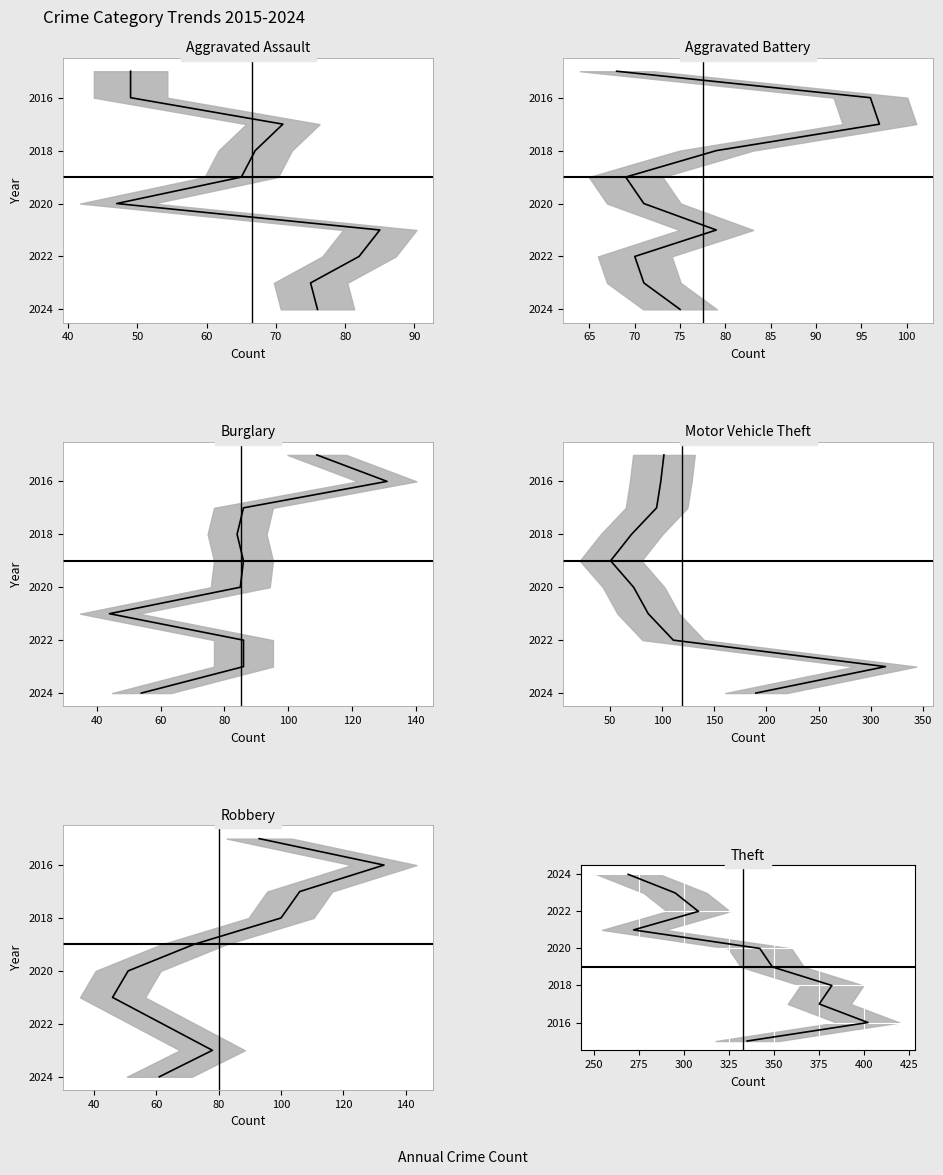

What position from the left is 50?

3